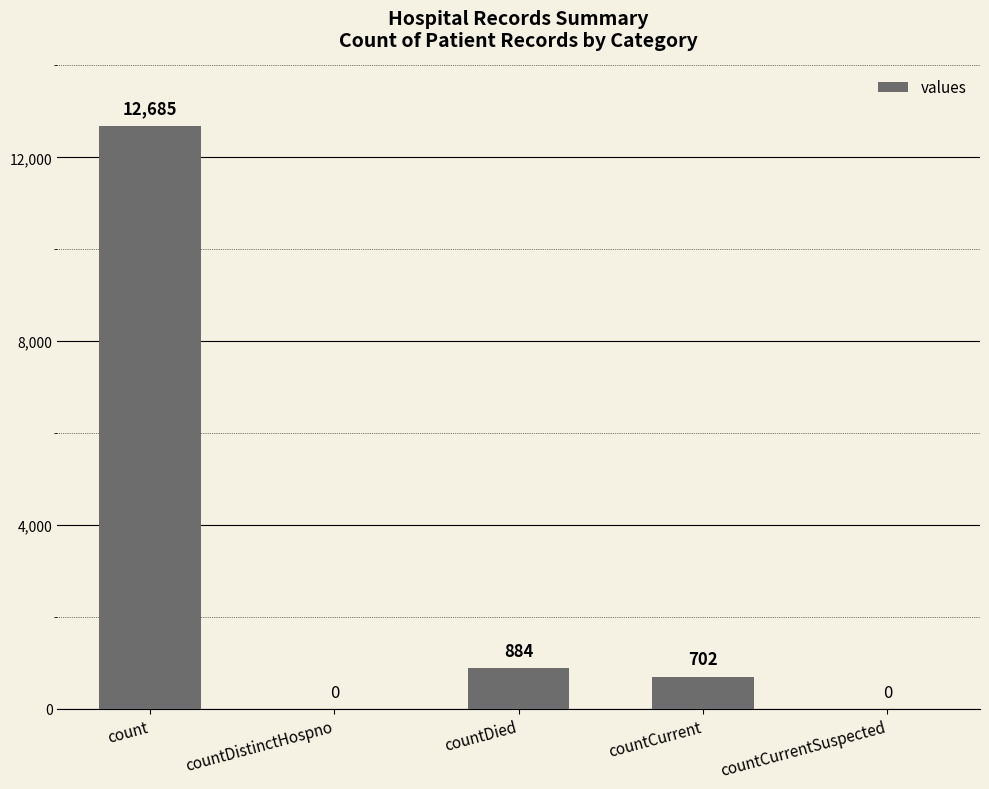

At which label is the value closest to 6342?

countDied